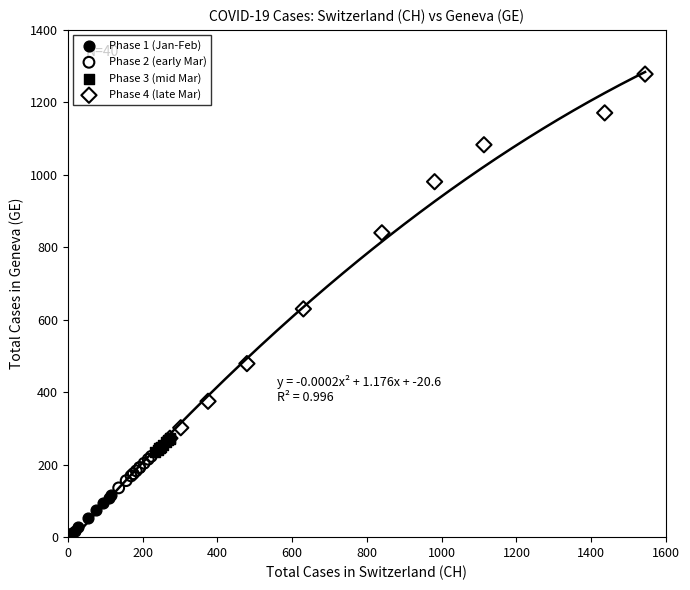

What are all the series names shown in the legend?

Phase 1 (Jan-Feb), Phase 2 (early Mar), Phase 3 (mid Mar), Phase 4 (late Mar)